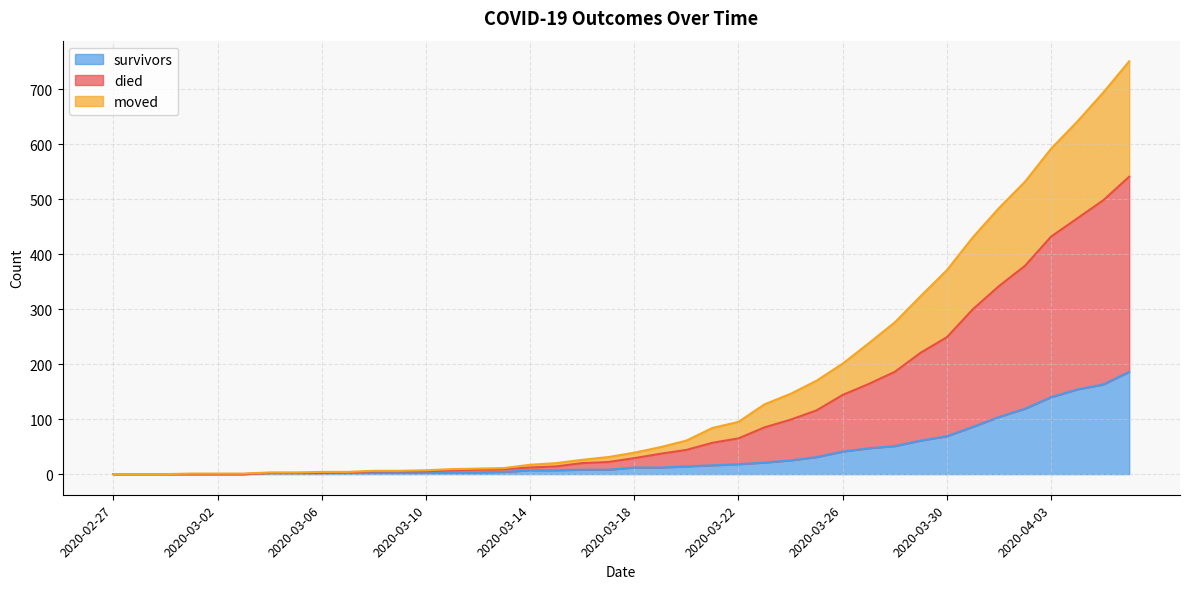

What is the spread (max minus min) of values at 2020-03-29?

263